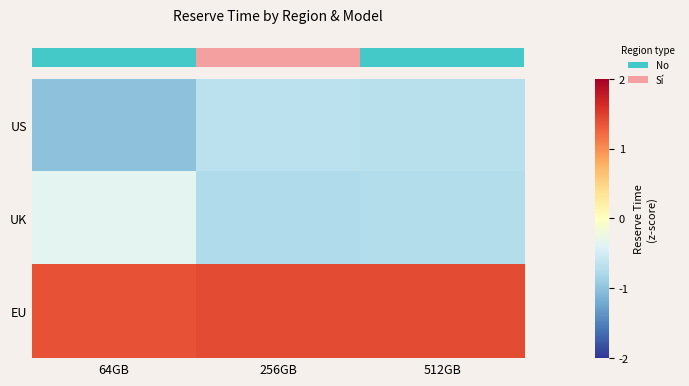

Reading right to left, what are all the values shown in this chart?

row_0: 512GB=-0.7	256GB=-0.7	64GB=-1.0
row_1: 512GB=-0.7	256GB=-0.8	64GB=-0.4
row_2: 512GB=1.4	256GB=1.4	64GB=1.4